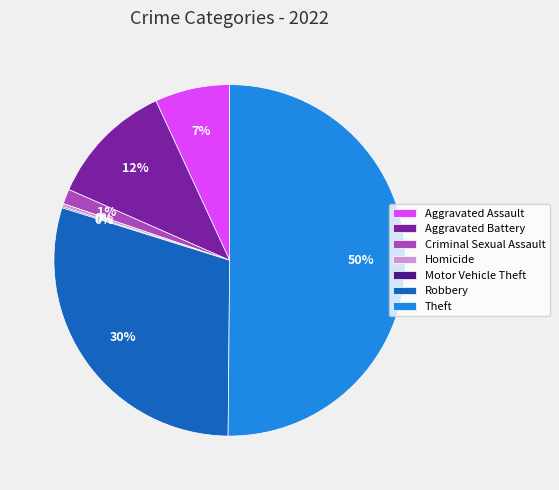

What is the largest slice in the pie chart?

Theft